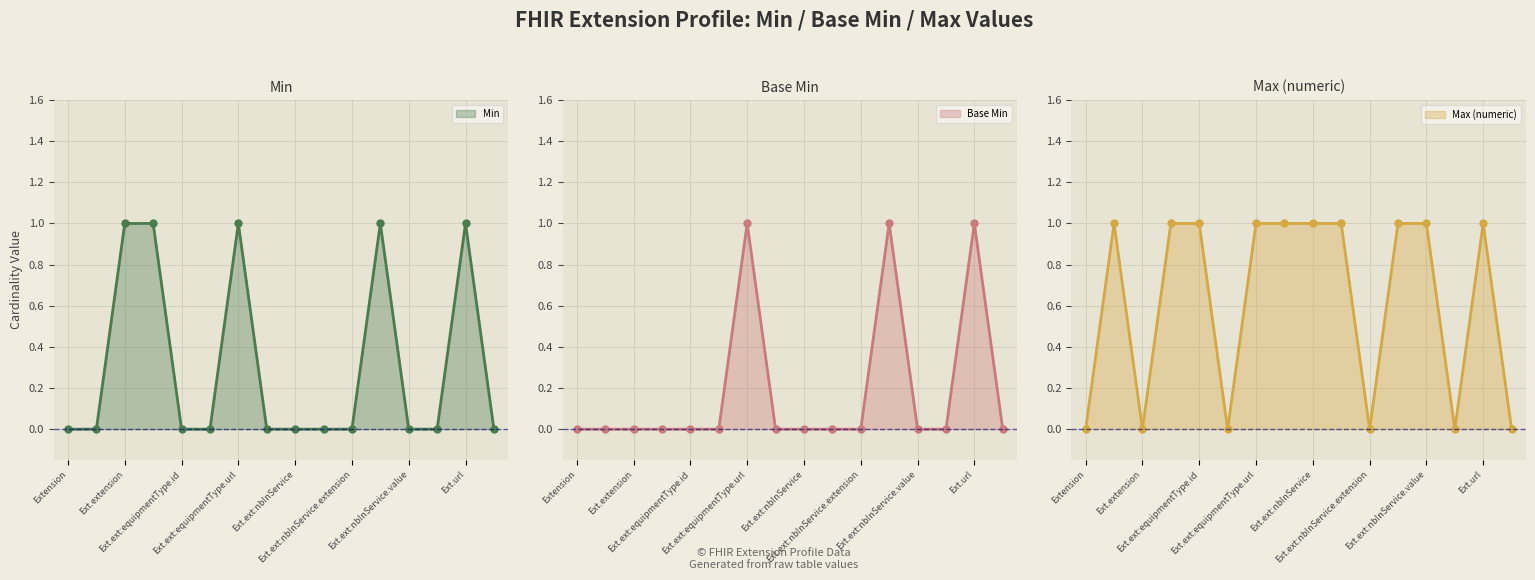

True or false: Min has more than 2 interior local peaks.

True